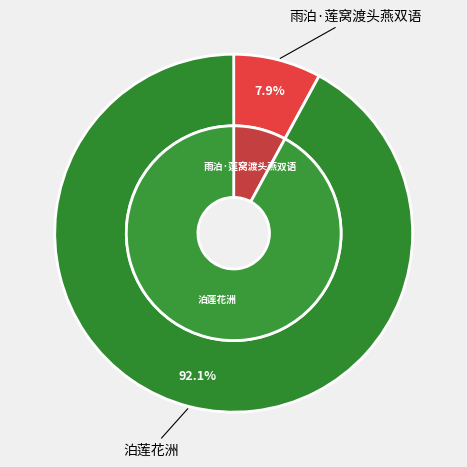

To the nearest percent, what is the difference between the 泊莲花洲 and 雨泊·莲窝渡头燕双语 slice percentages?

84%